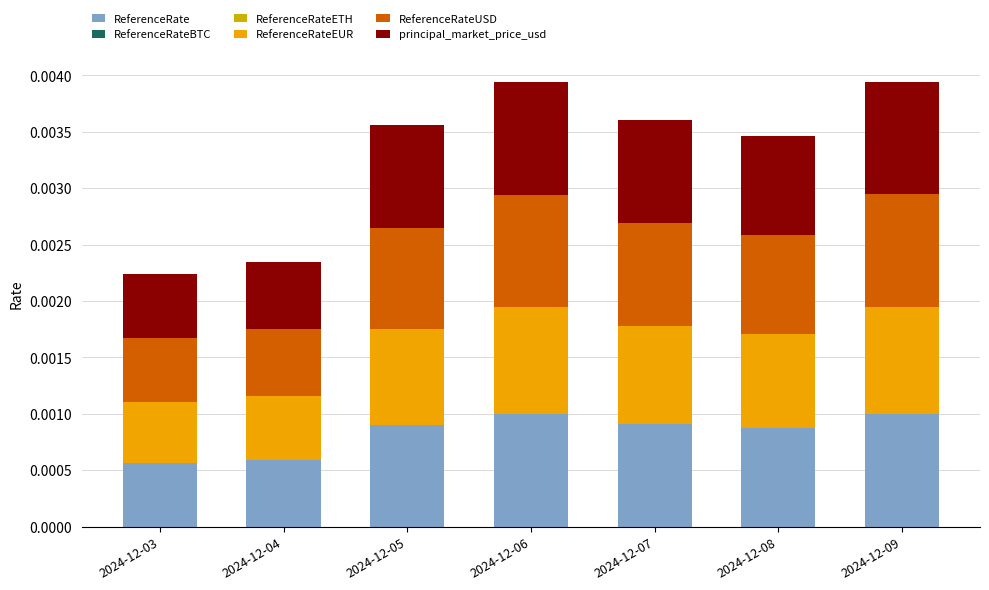

The value of ReferenceRateUSD at 2024-12-05 is 0.0. True or false?

False